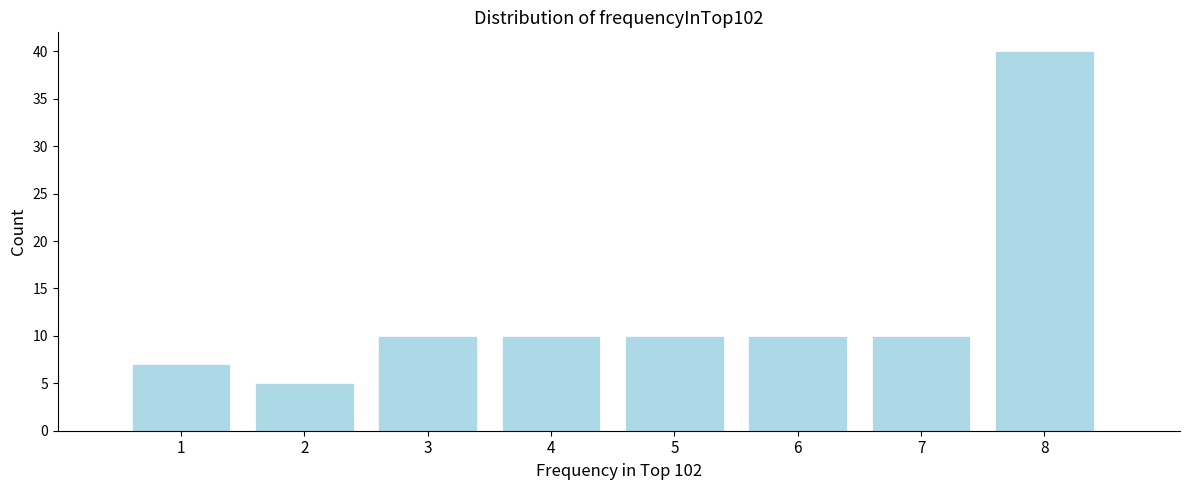

Reading left to right, list every bar in this chart as the range it spans on the x-axis followed by its height. The values are not printed on the chart, so give them approximately, as read against the axis.

0.5 to 1.5: 7
1.5 to 2.5: 5
2.5 to 3.5: 10
3.5 to 4.5: 10
4.5 to 5.5: 10
5.5 to 6.5: 10
6.5 to 7.5: 10
7.5 to 8.5: 40